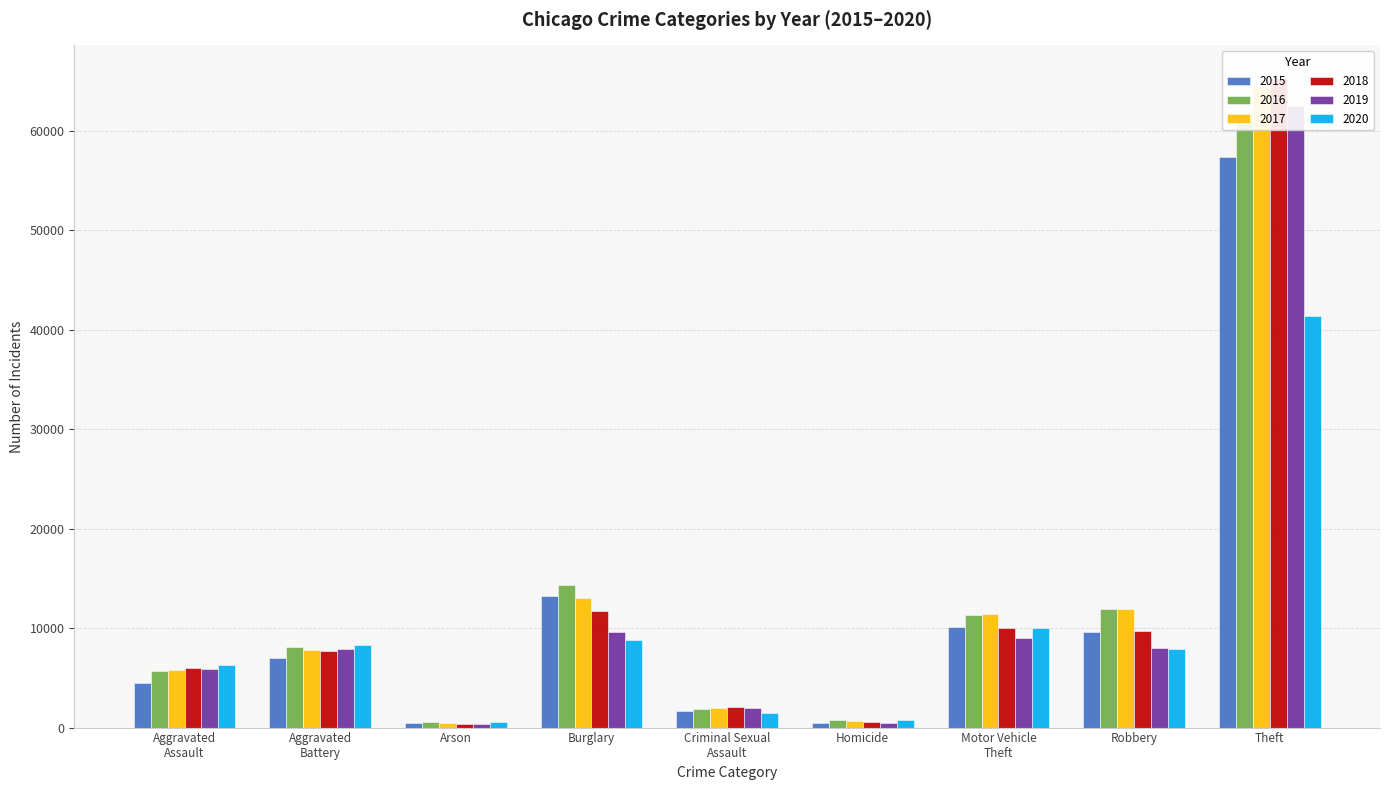

Is the value of 2019 at Criminal Sexual
Assault greater than the value of 2017 at Motor Vehicle
Theft?

No